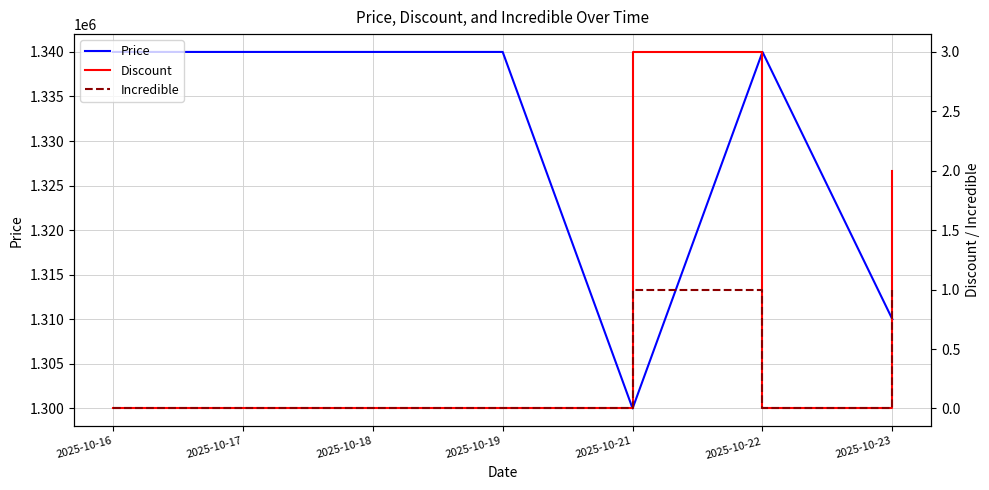

Does the chart display data point markers on the line(s)?

No